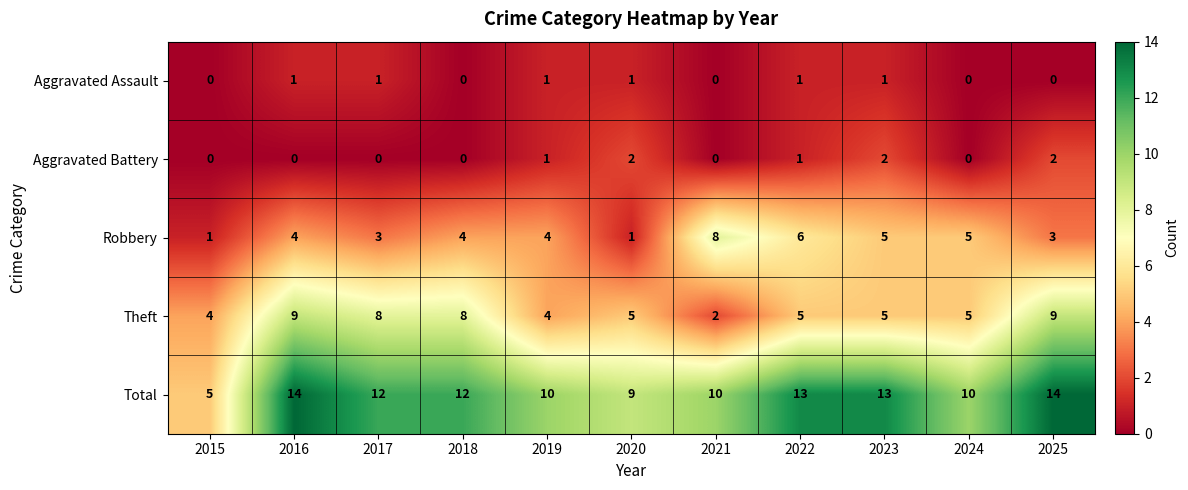

Count the Aggravated Battery values in the range 0 to 2.

11